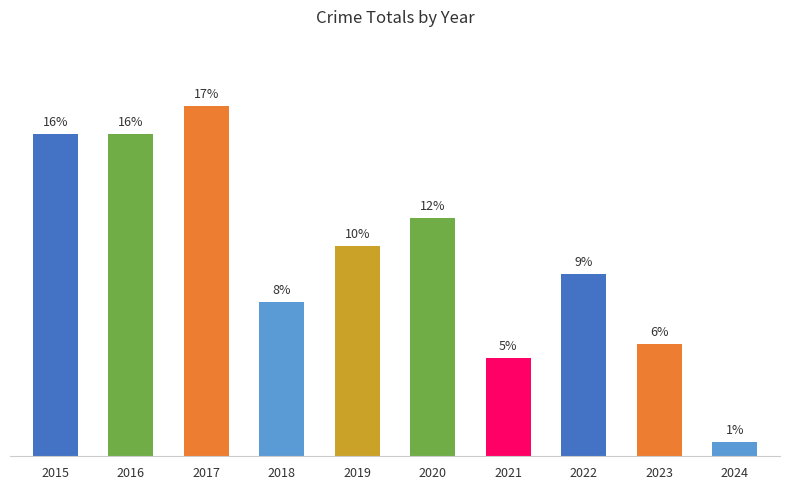

Is it true that the value at 2018 is 7.7?

True